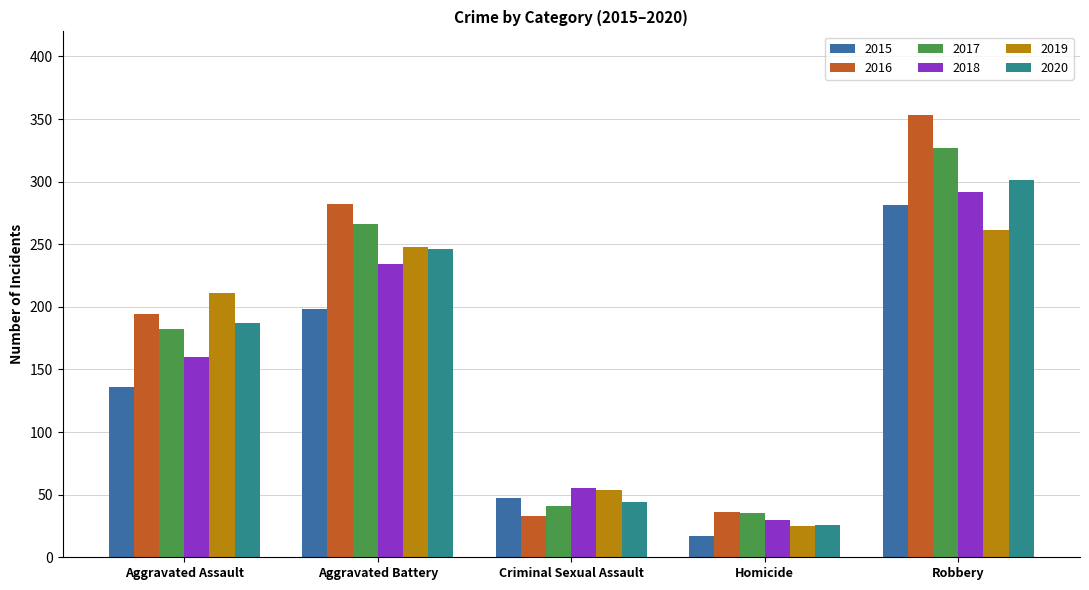

What is the value of the 2019 bar at the 2nd from the left?

248